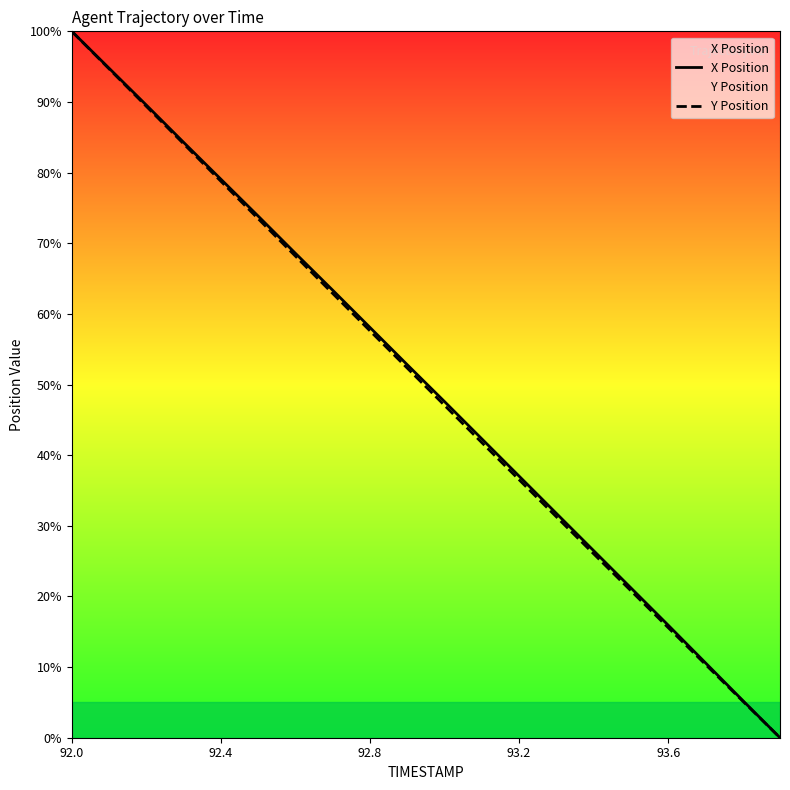

How many lines are shown in the chart?

2